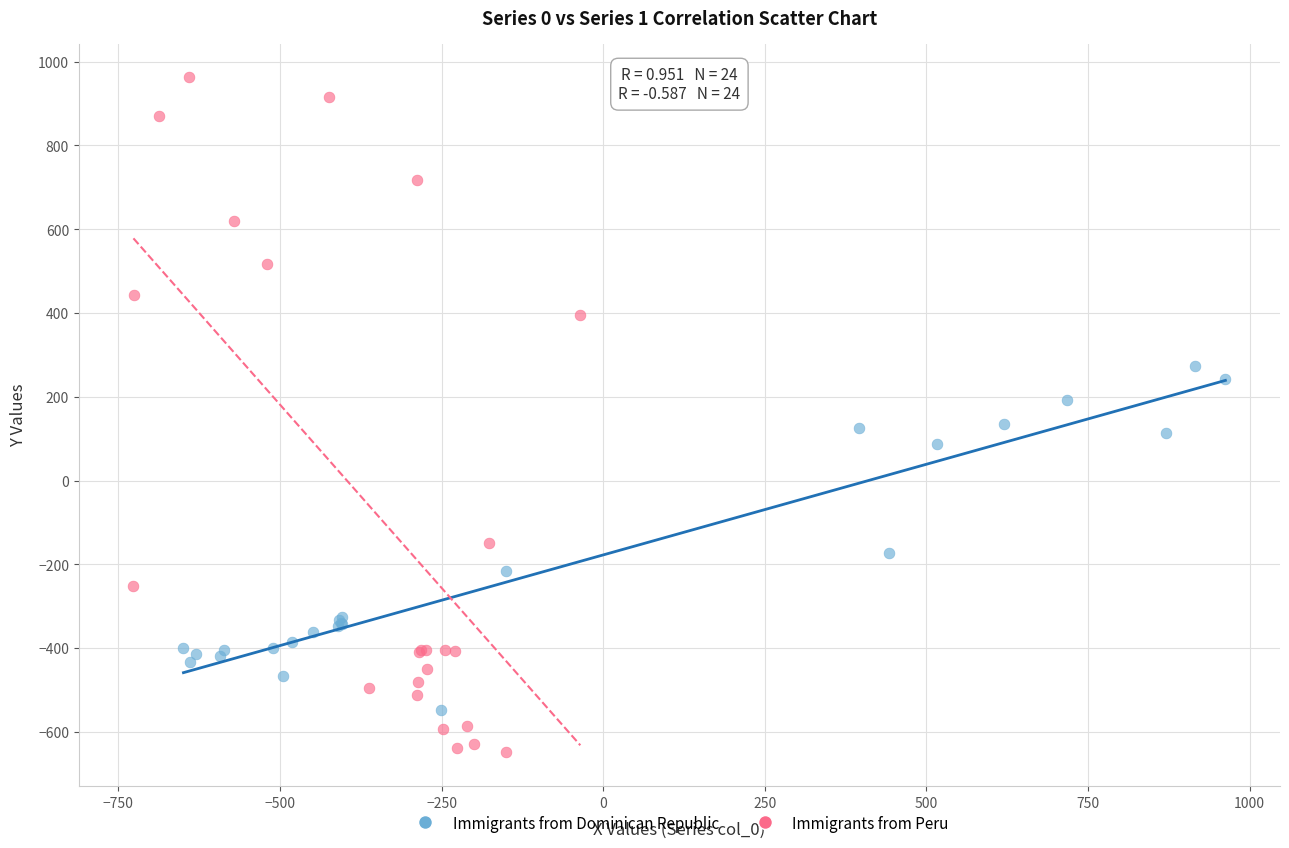

Which series contains the highest Y value?

Immigrants from Peru